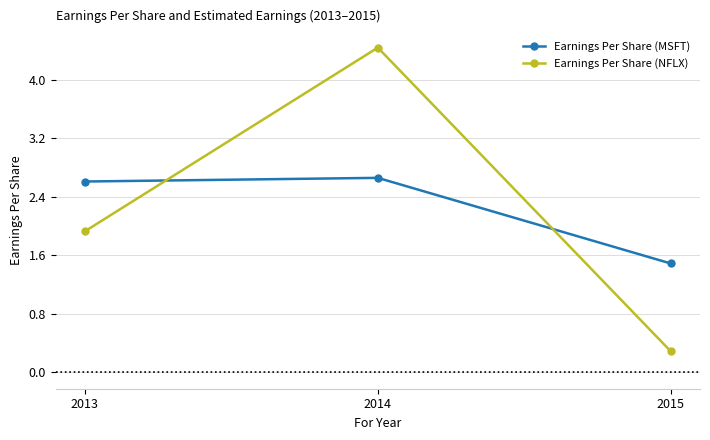

How many data points in Earnings Per Share (NFLX) are above 1?

2